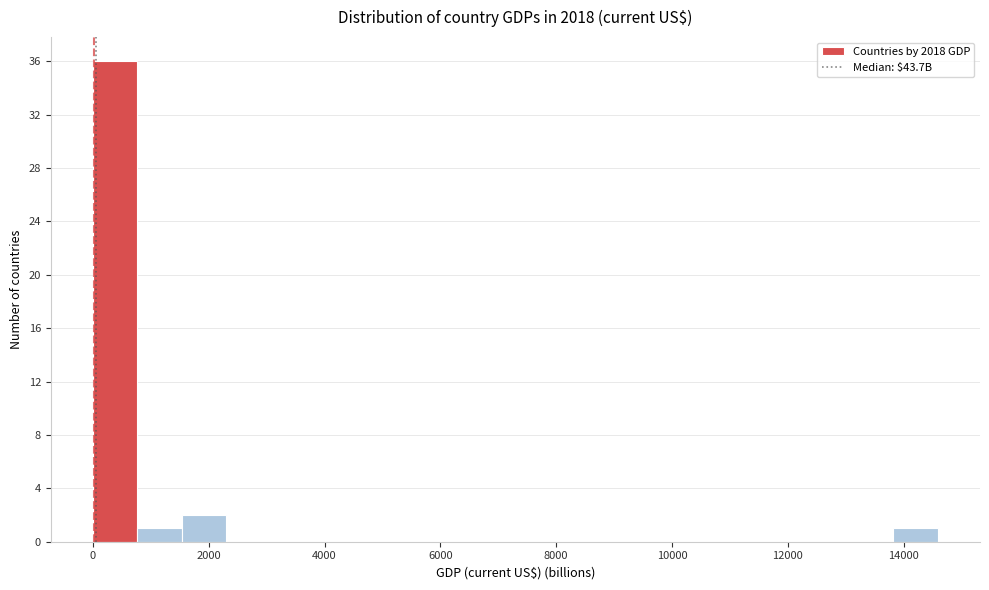

Read against the x-axis, roughly where is the centre of the tallest bar?

400